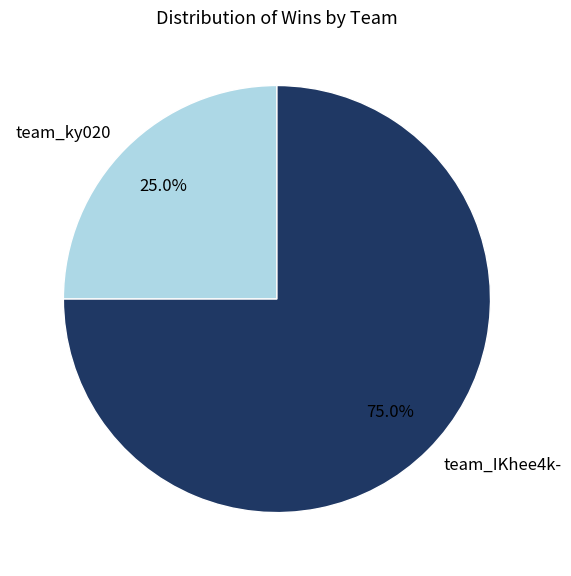

Is the sum of team_ky020 and team_IKhee4k- greater than half?

Yes